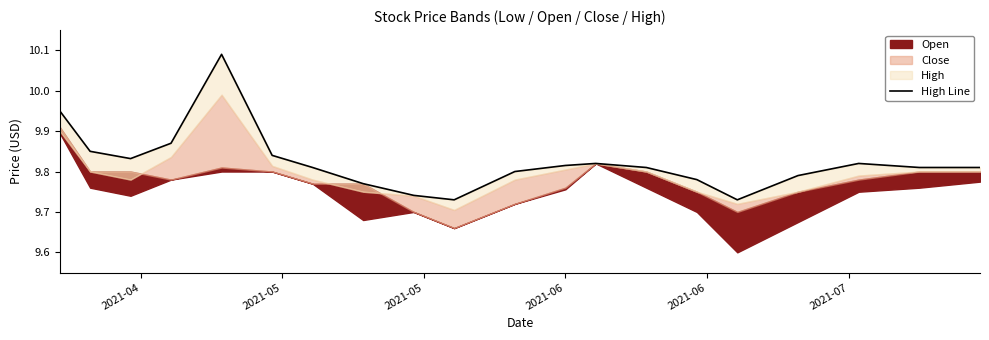

Which has a higher value, 2021-05 or 2021-06?

2021-06